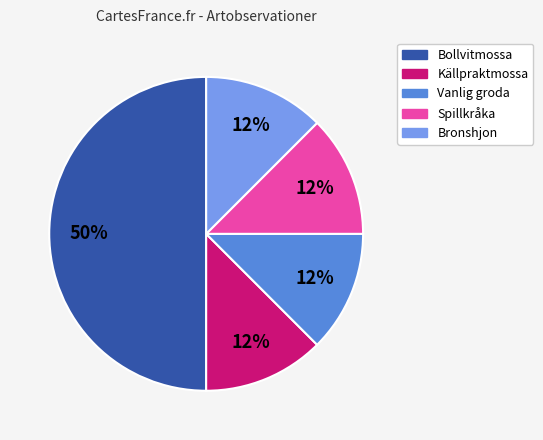

Is it true that Bollvitmossa is 61% of the pie?

False